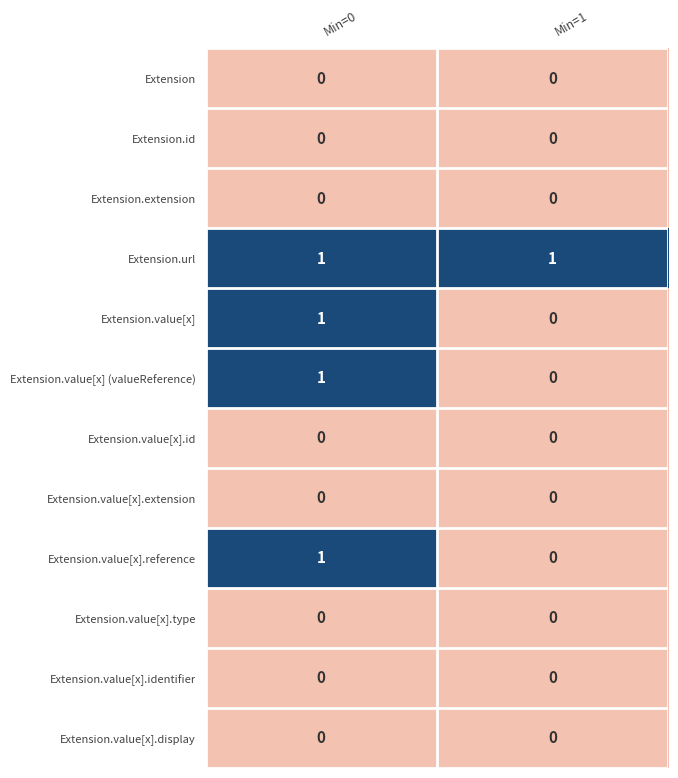

The Extension.value[x].display series shows 0 at Min=0. True or false?

True